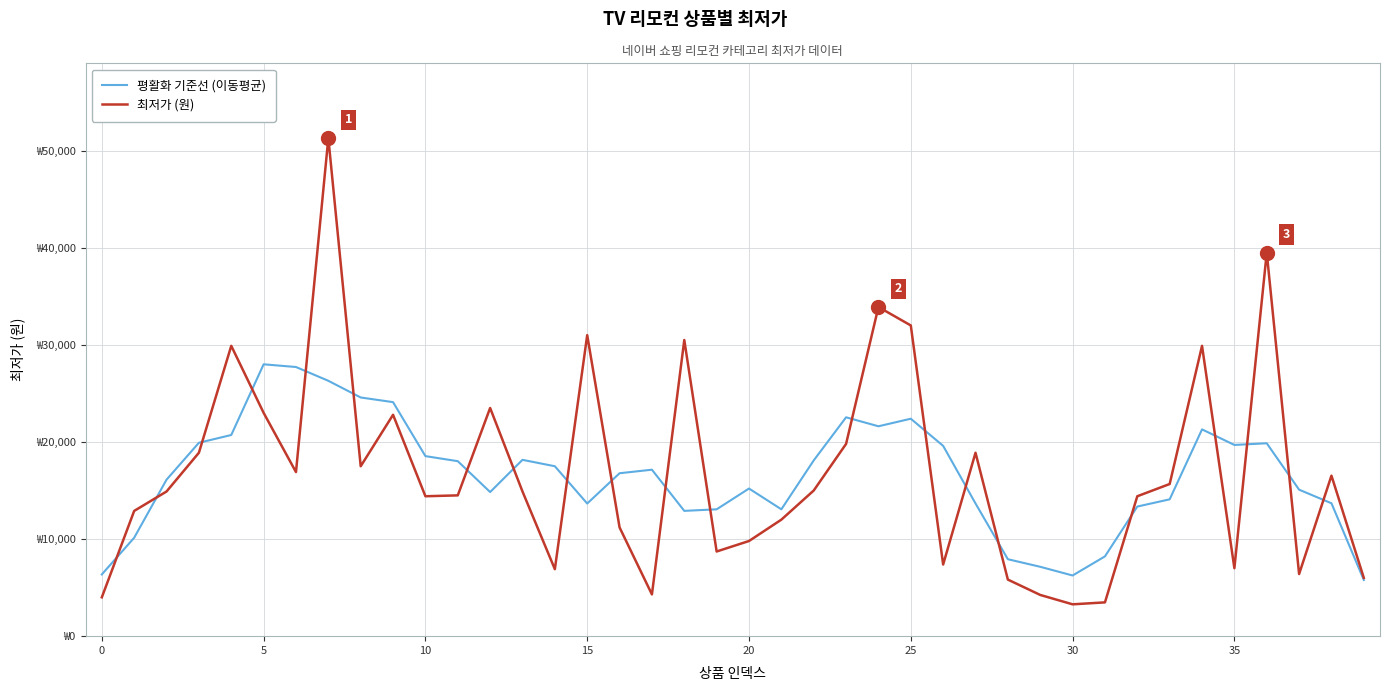

What are all the series names shown in the legend?

평활화 기준선 (이동평균), 최저가 (원)